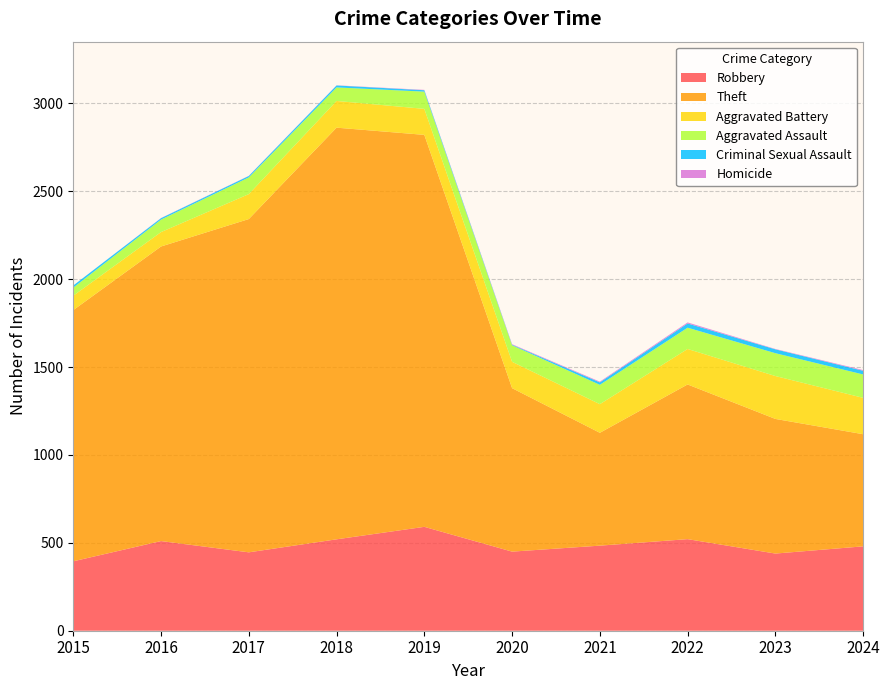

Reading right to left, what are all the values shown in this chart?

Robbery: 480	439	521	484	450	591	520	446	510	395
Theft: 638	766	880	642	930	2230	2342	1896	1676	1429
Aggravated Battery: 207	244	202	163	150	148	152	142	82	82
Aggravated Assault: 133	130	121	110	94	98	77	95	71	46
Criminal Sexual Assault: 21	22	24	14	3	8	11	8	8	12
Homicide: 4	2	6	4	3	2	1	1	1	0